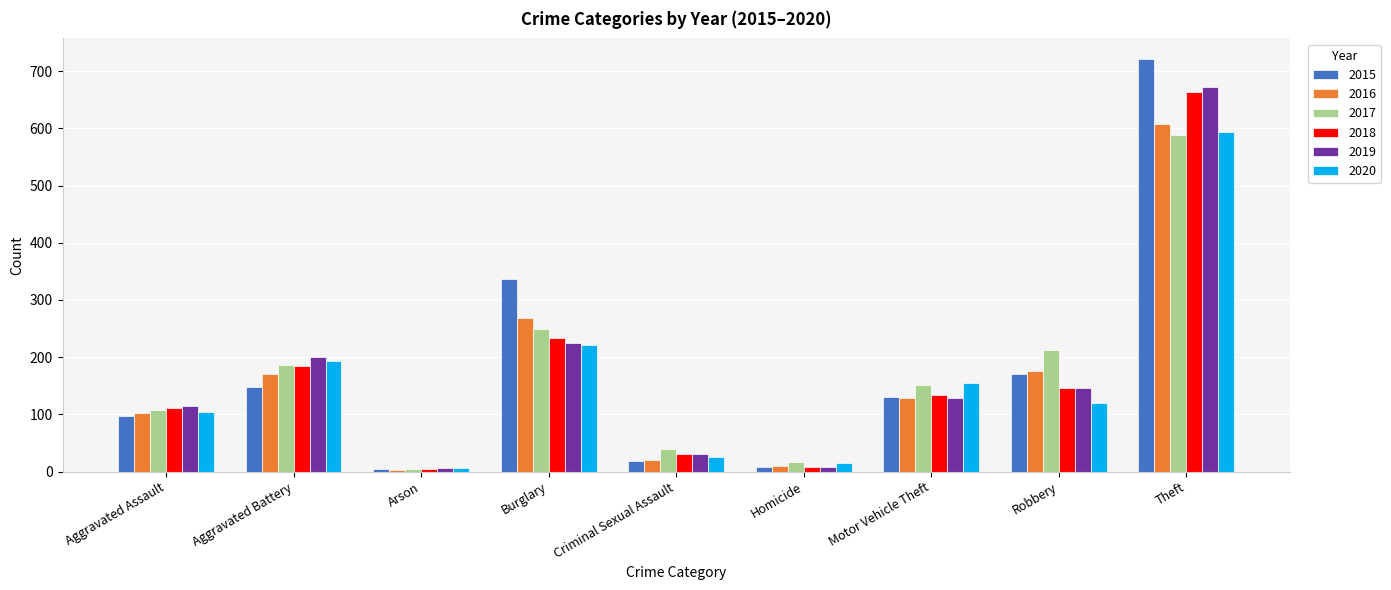

The value of 2020 at Motor Vehicle Theft is 155. True or false?

True